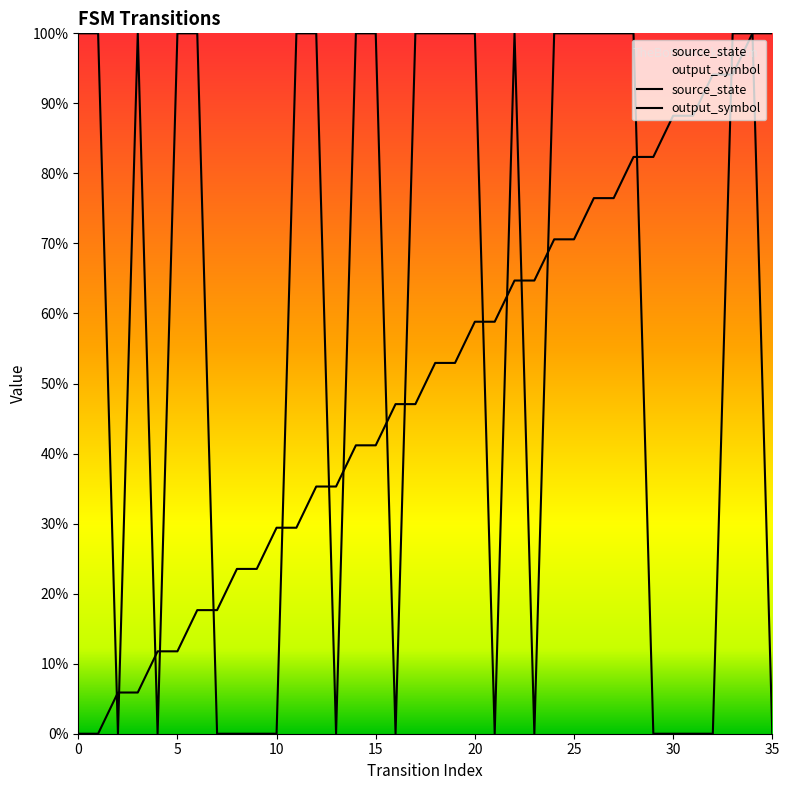

In output_symbol, how many points are lower than both neighbors (excluding endpoints)?

6